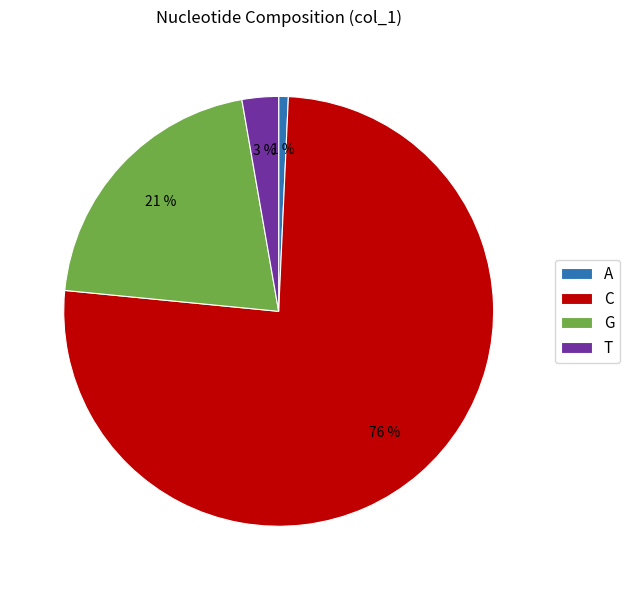

To the nearest percent, what portion does T represent?

3%